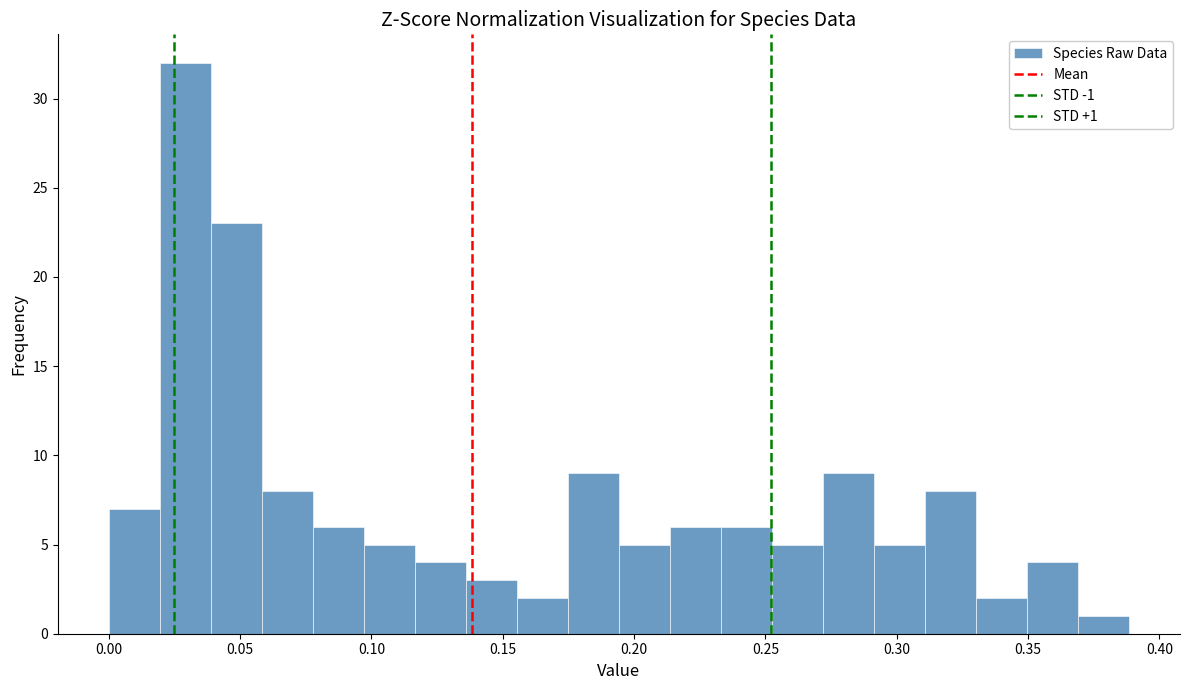

Around what value on the x-axis is the tallest bar? Give the approximate position of its centre, as read against the axis.

0.030